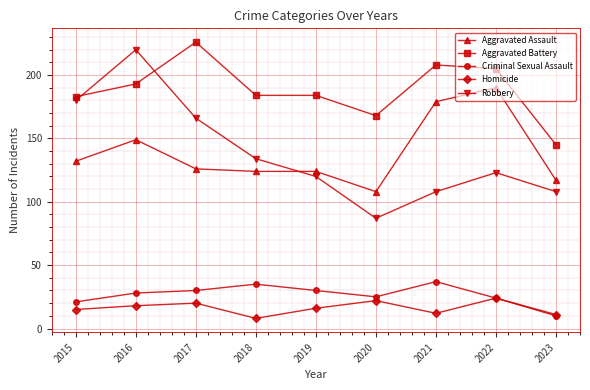

What are all the series names shown in the legend?

Aggravated Assault, Aggravated Battery, Criminal Sexual Assault, Homicide, Robbery